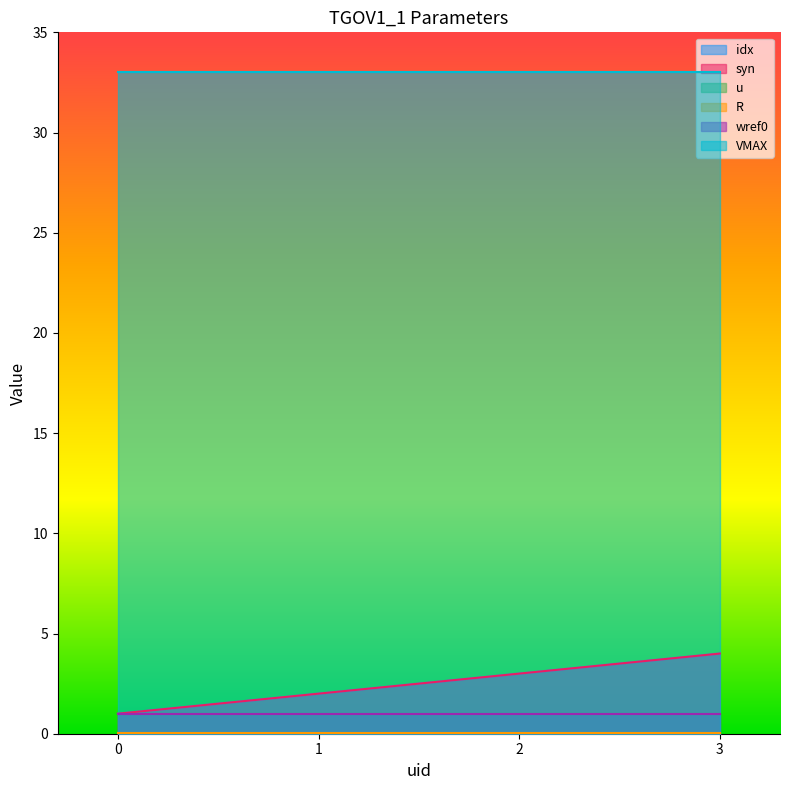

What is the total value across all series at 2?

41.0